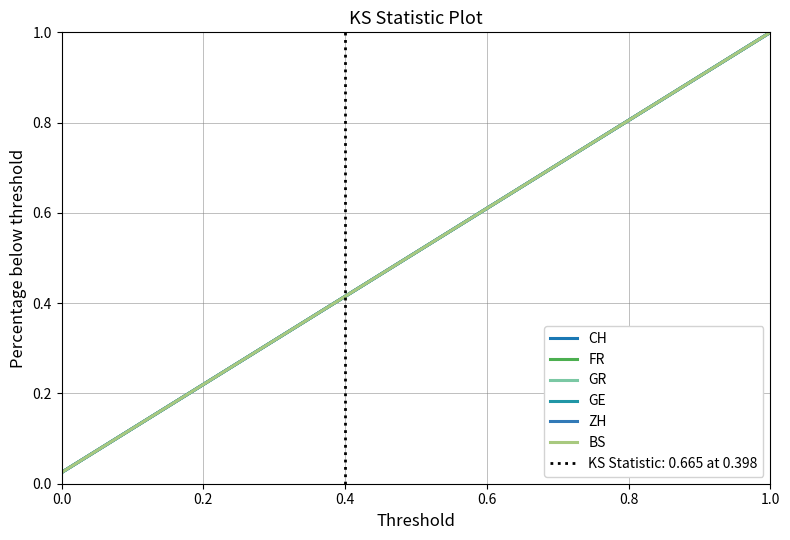

What are all the series names shown in the legend?

CH, FR, GR, GE, ZH, BS